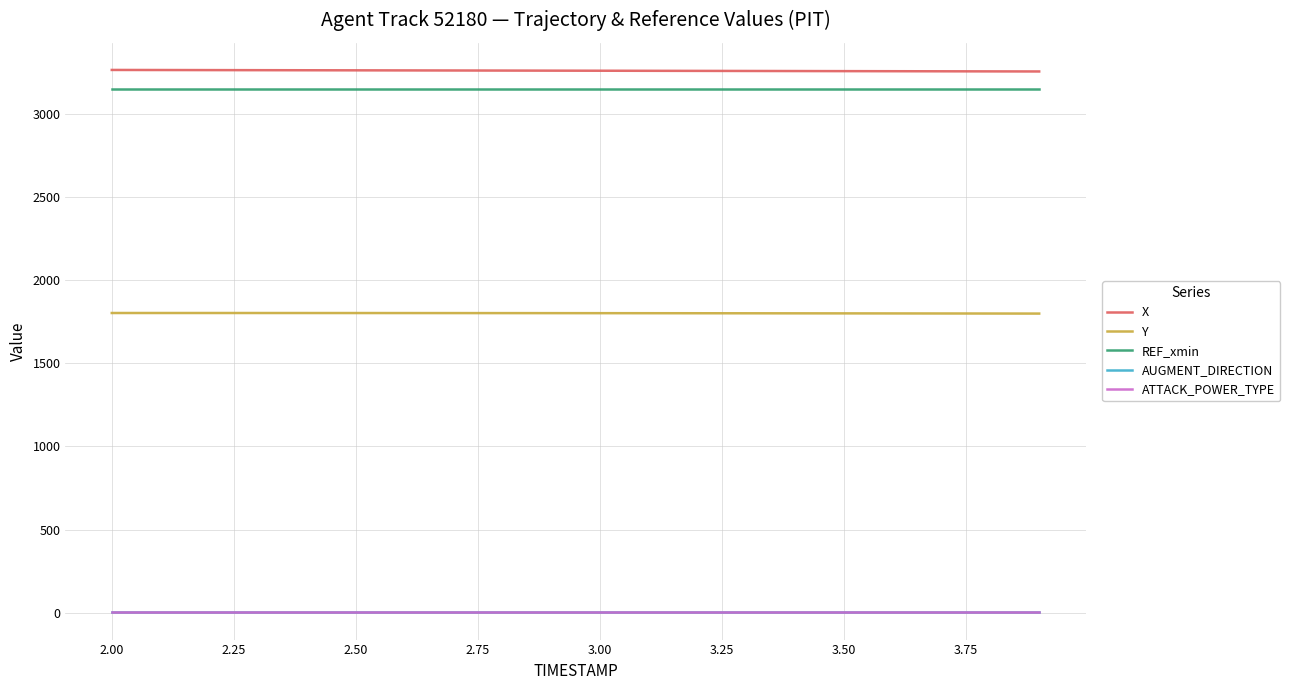

True or false: ATTACK_POWER_TYPE and X intersect in this chart.

False